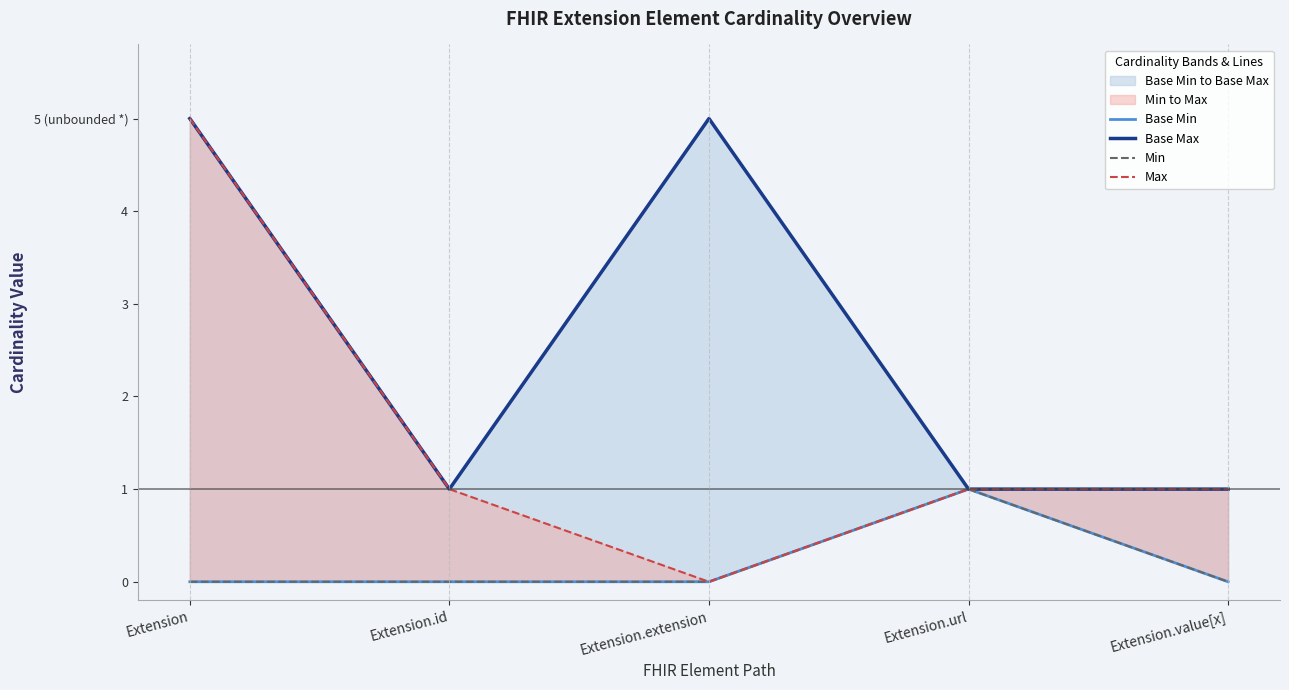

Which series has the largest total across all categories?

Base Max